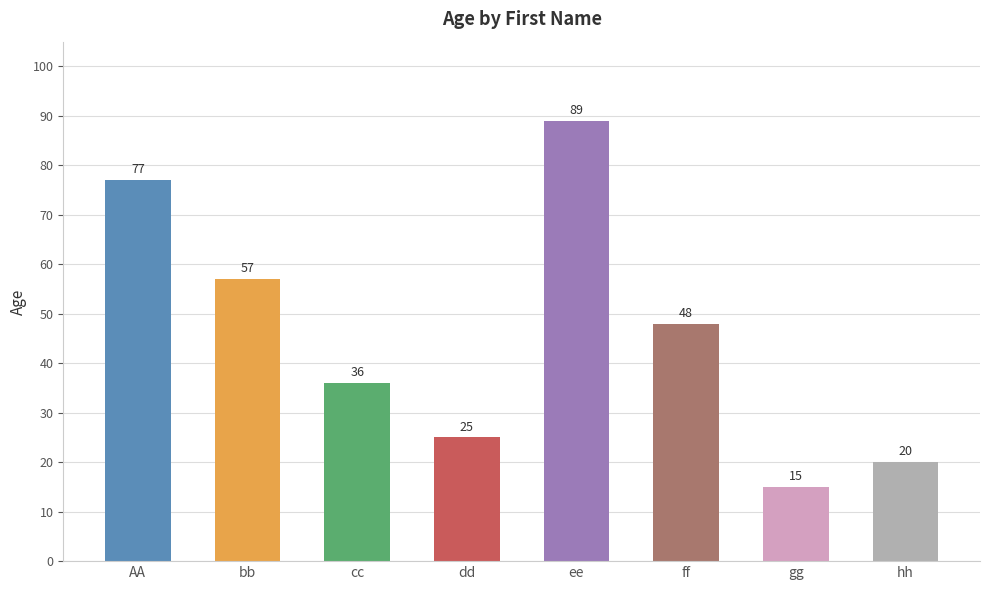

Read the value at AA, to the nearest 5.

75